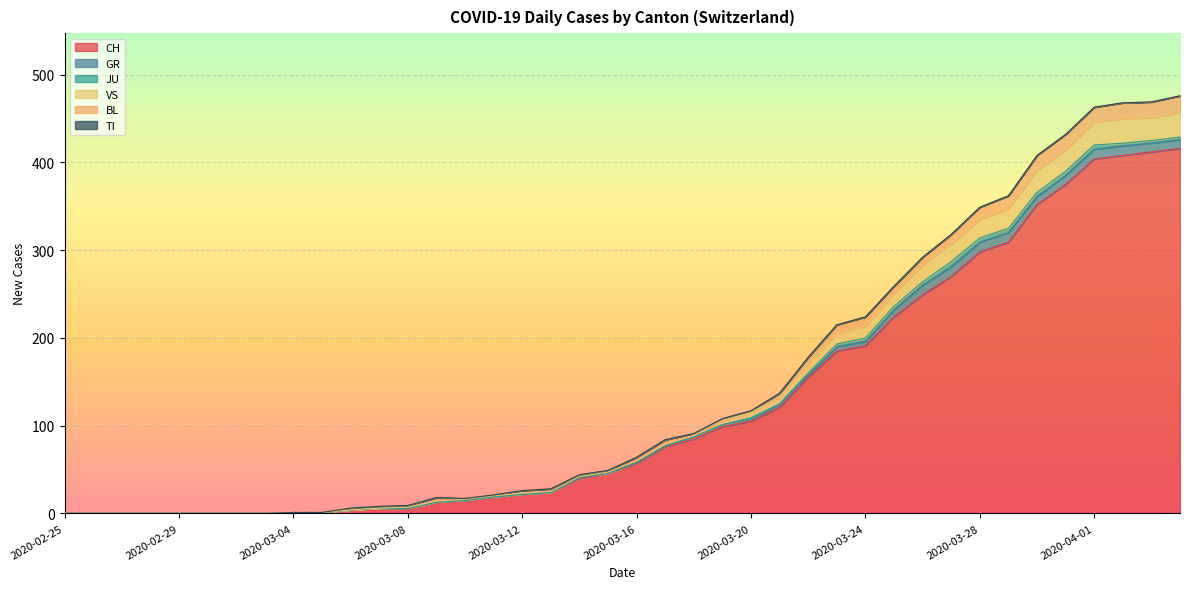

True or false: JU and VS cross at least once.

False